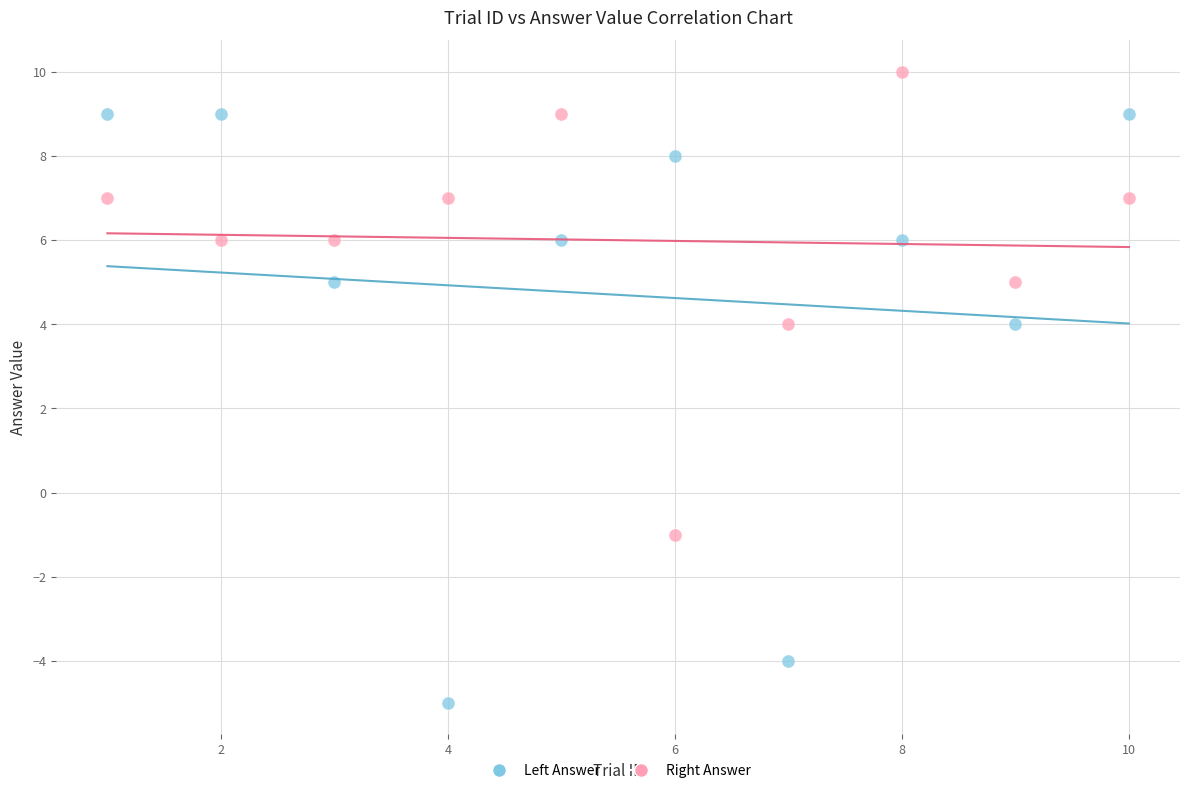

Across all data points, what is the range of X values (max minus min)?

9